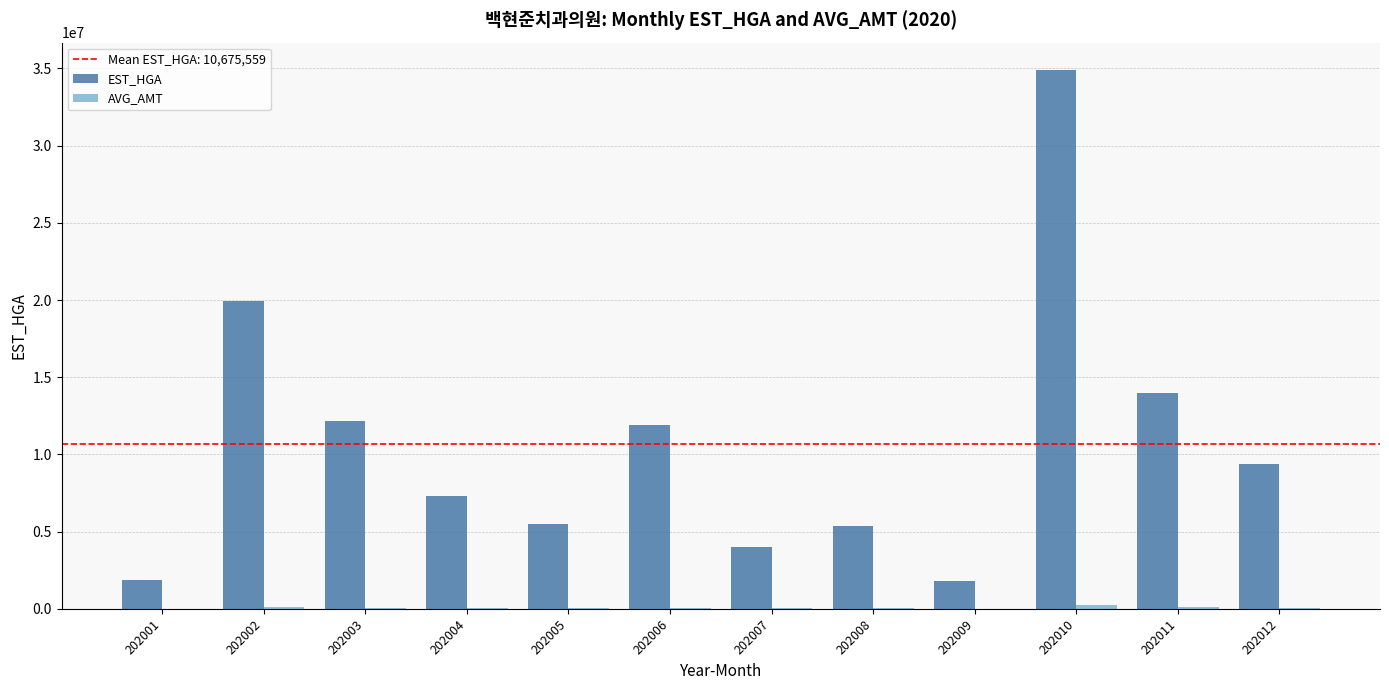

At which category is the sum across all series the highest?

202010